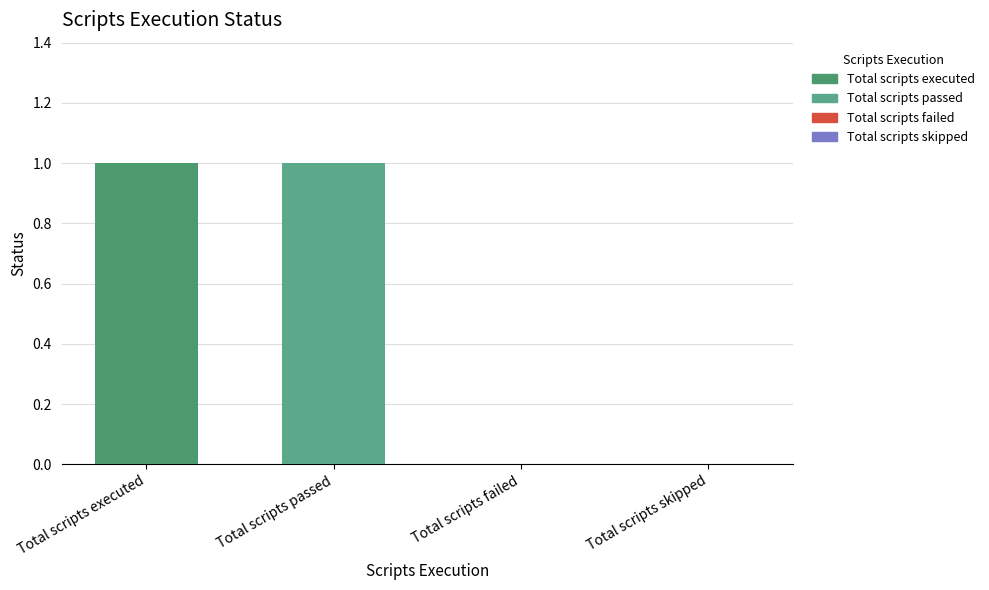

The chart shows a value of -1 at Total scripts failed. True or false?

False